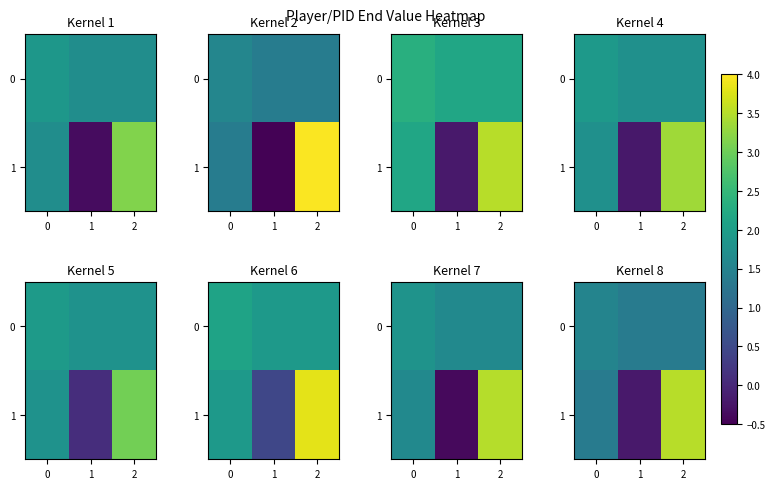

How many values in the 1 series are below 1?

1